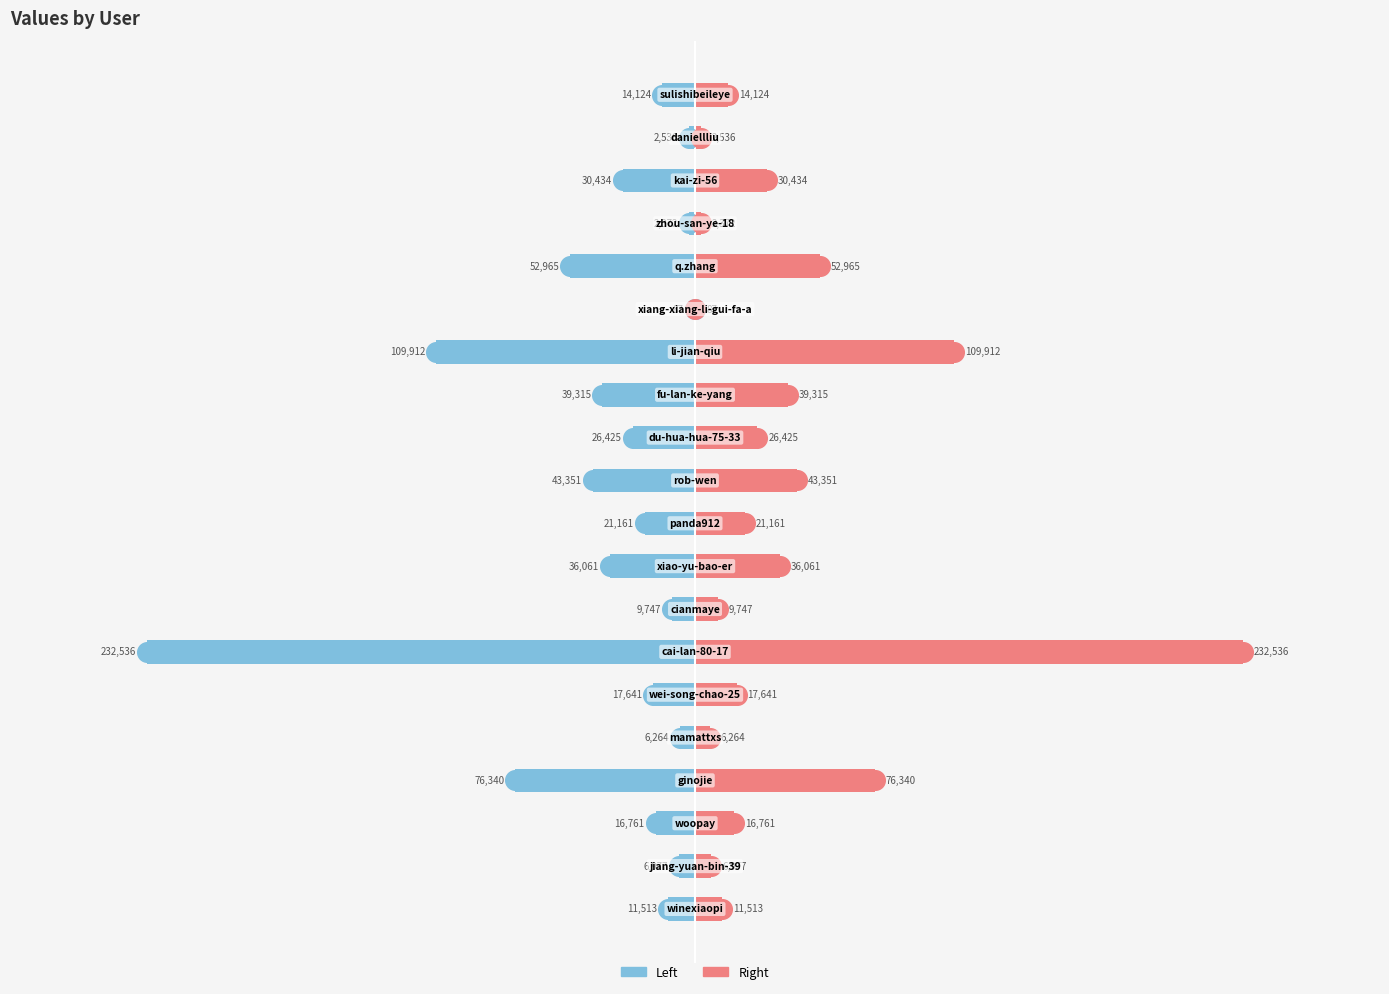

Which series reaches the maximum Y coordinate?

col_1 (right)